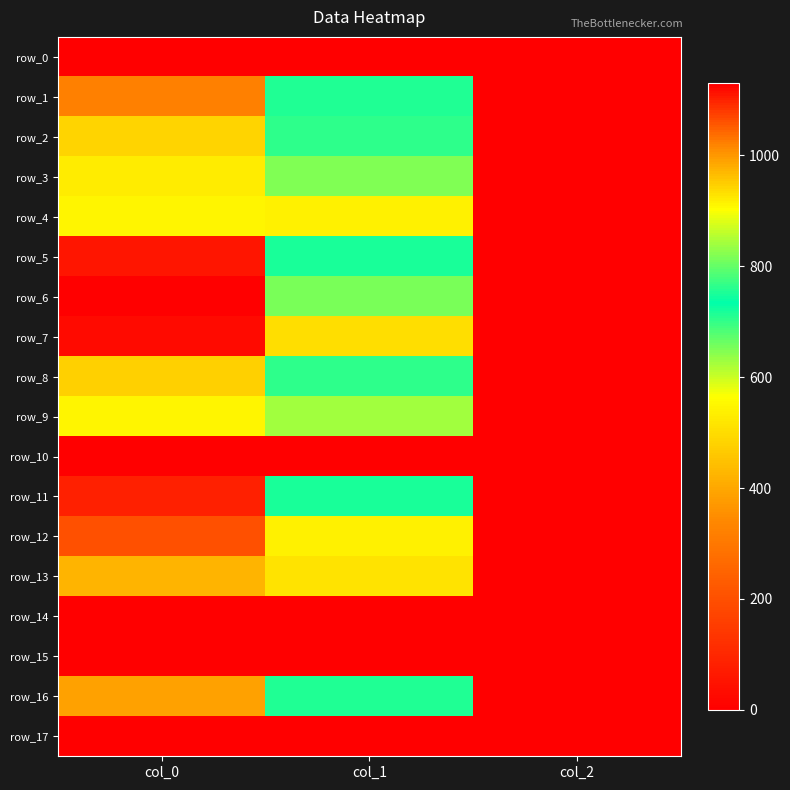

Rank the series at col_1 from highest to lowest value.

row_7, row_13, row_4, row_12, row_9, row_3, row_6, row_5, row_11, row_1, row_16, row_8, row_2, row_0, row_10, row_14, row_15, row_17